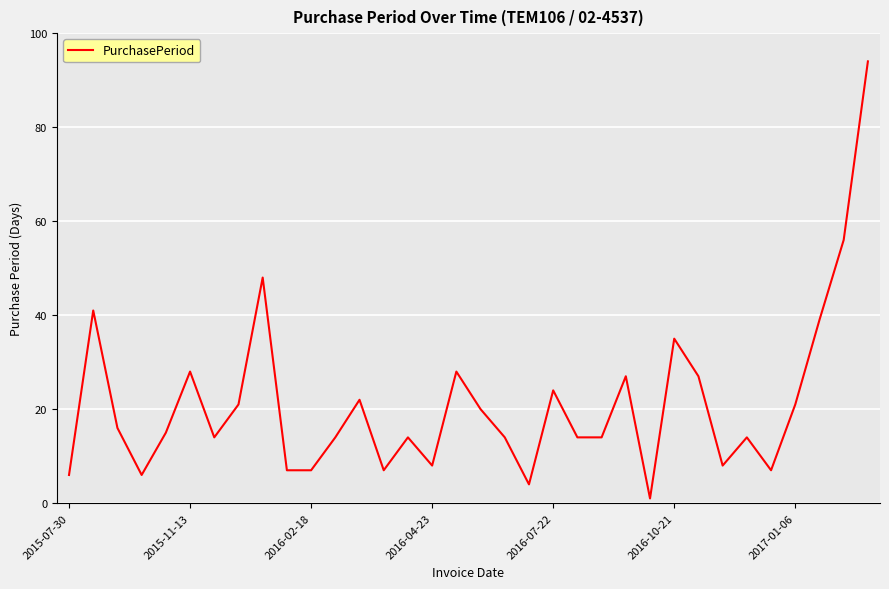

What is the greatest value displayed?

94